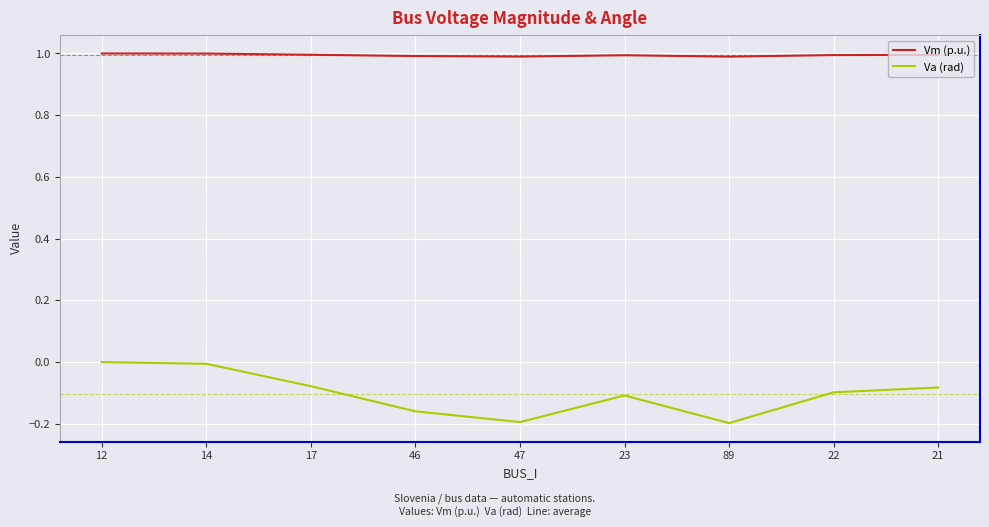

What is the difference between the highest and lowest values at 12?

1.0